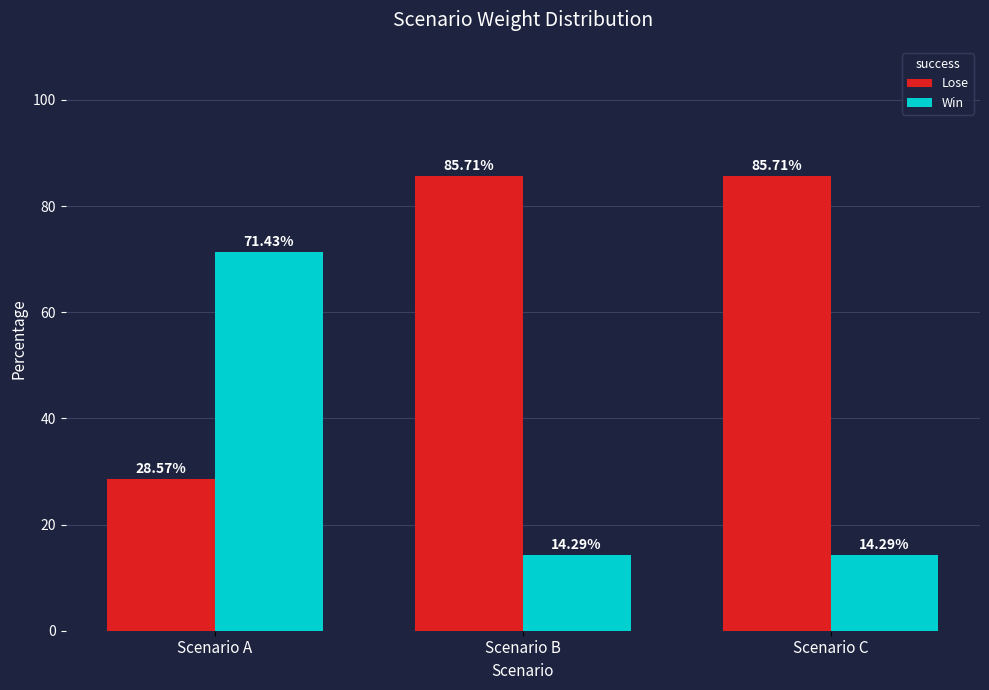

What is the total value across all series at Scenario C?

100.0